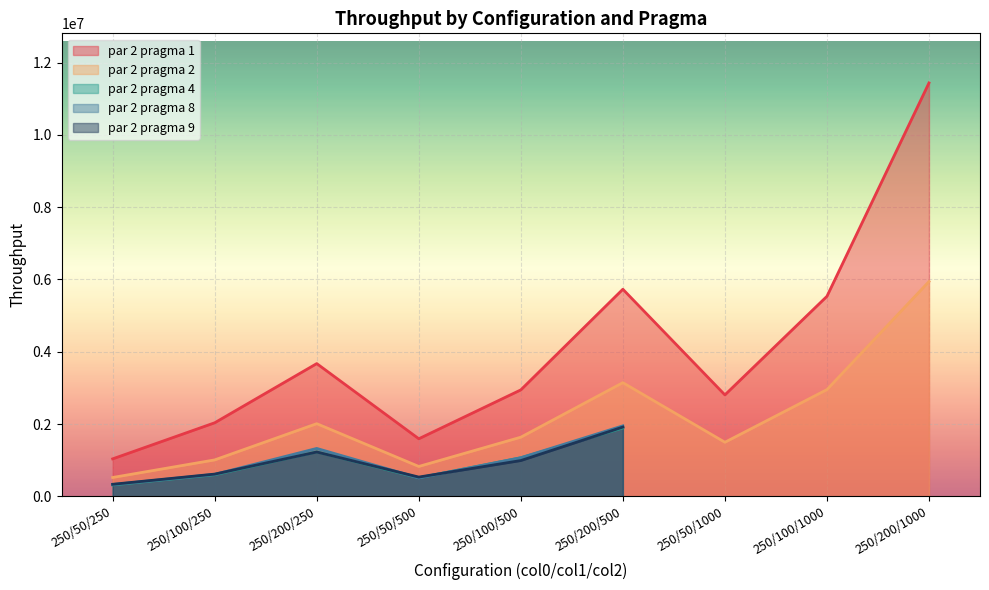

The par 2 pragma 9 series shows 616034.8 at 250/100/250. True or false?

True